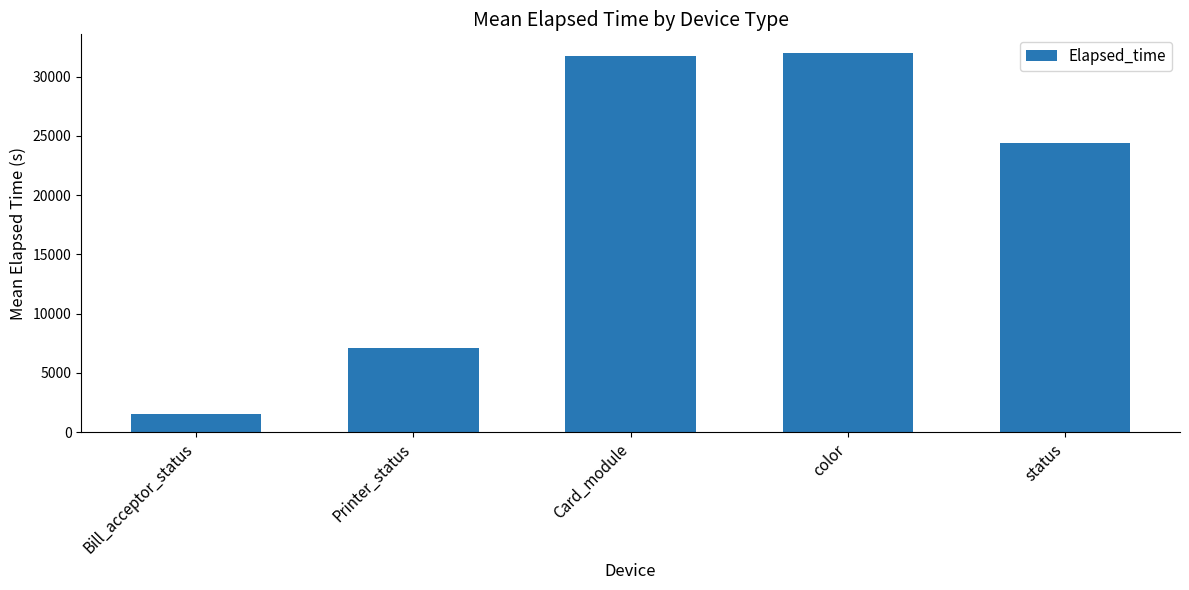

The value at color is 31965. True or false?

True